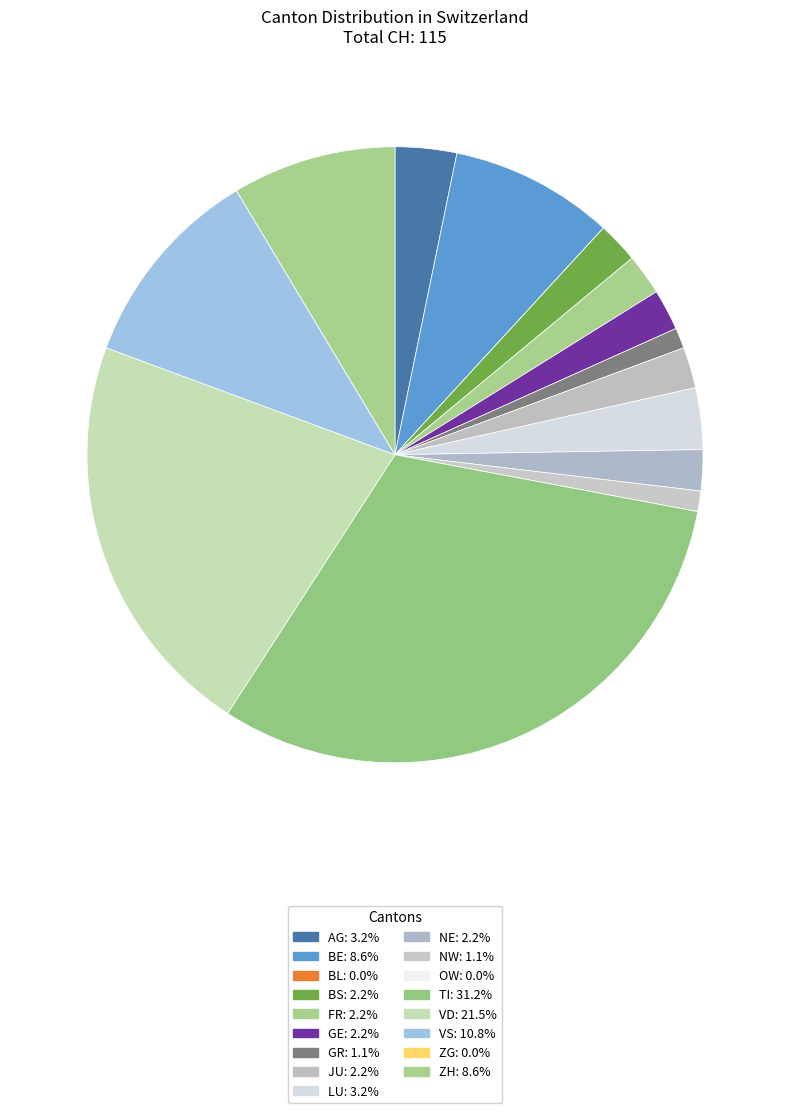

To the nearest percent, what percentage of the pie is NW?

1%